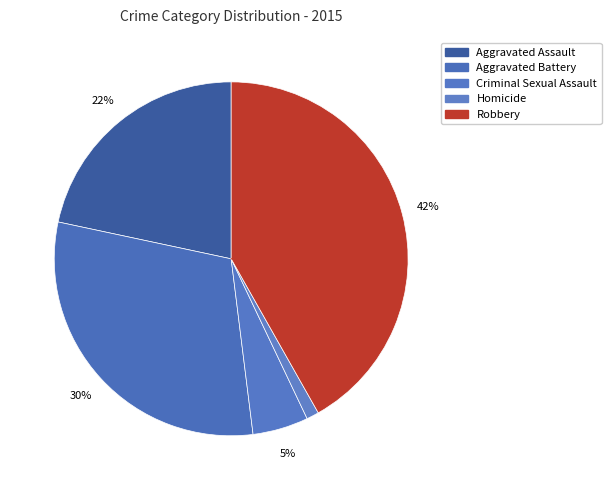

The Aggravated Assault slice represents 28% of the pie. True or false?

False